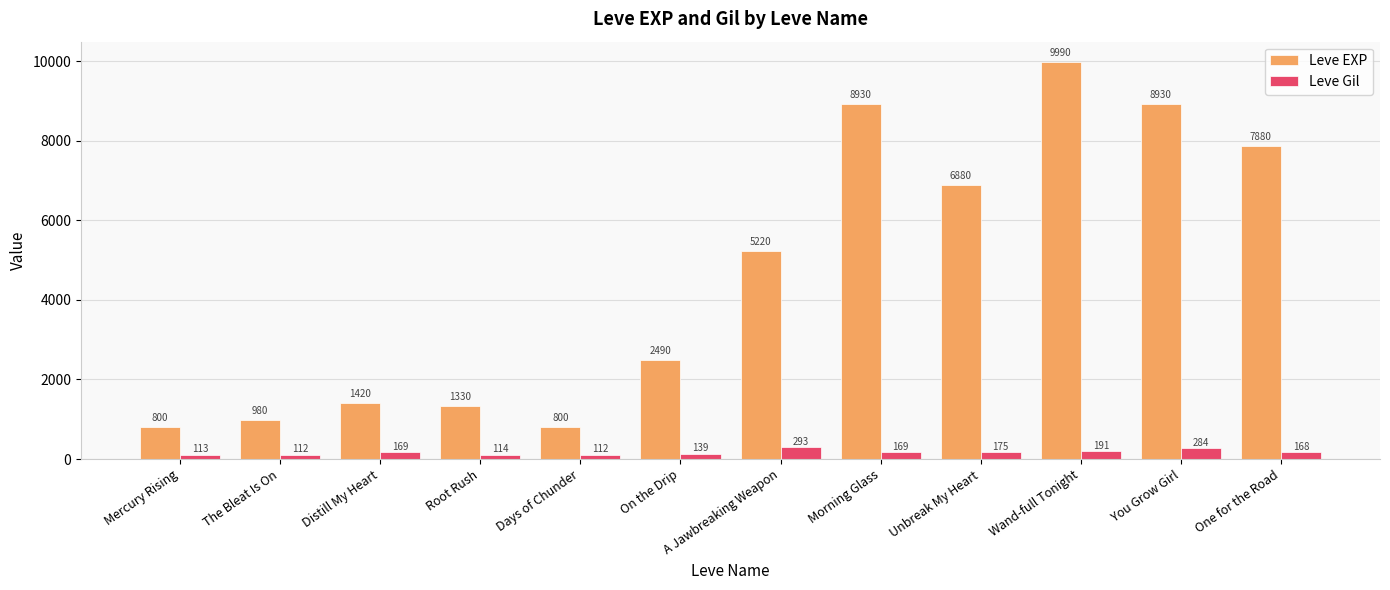

Rank the series by their maximum value, from lowest to highest.

Leve Gil, Leve EXP